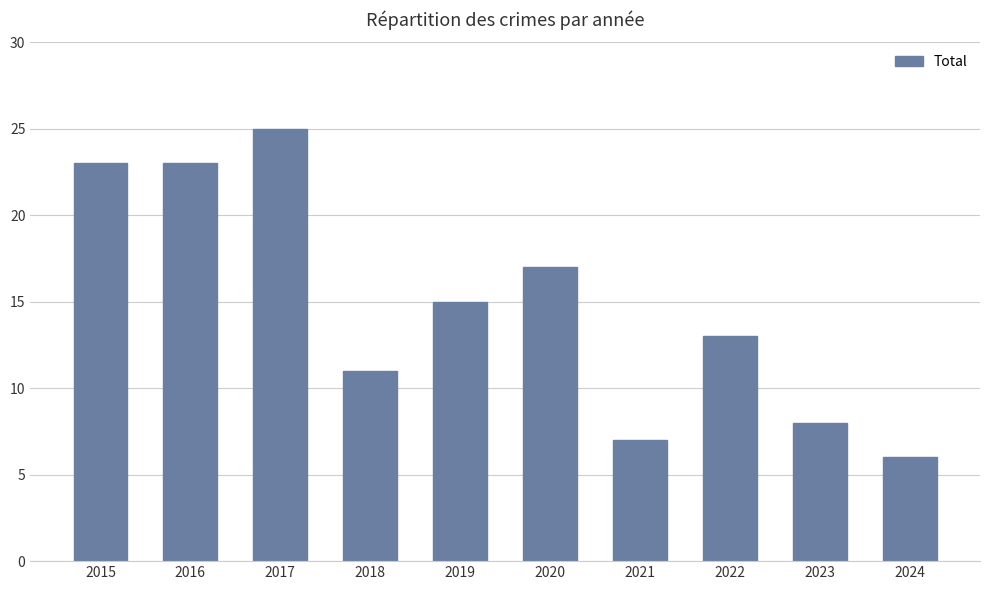

What is the ratio of the value at 2020 to the value at 2021?

2.4